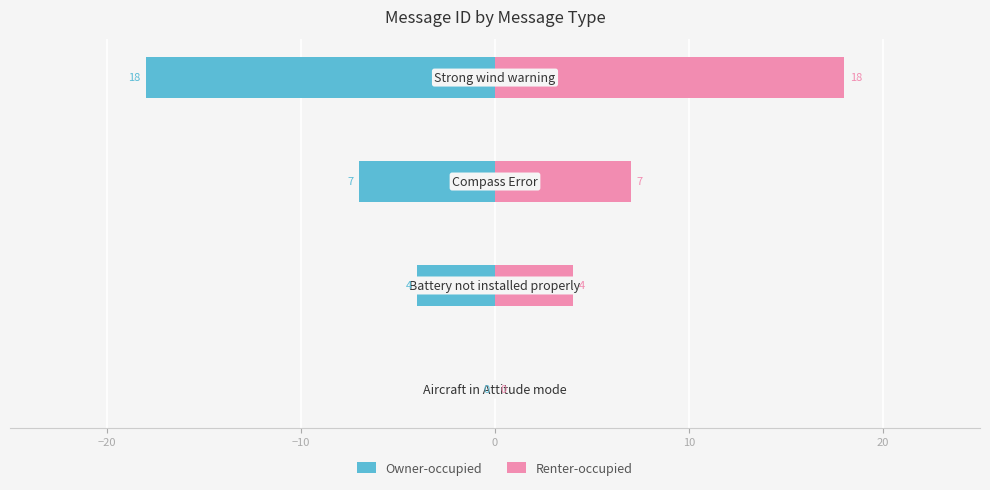

Are the bars grouped side by side (vs. stacked)?

Yes